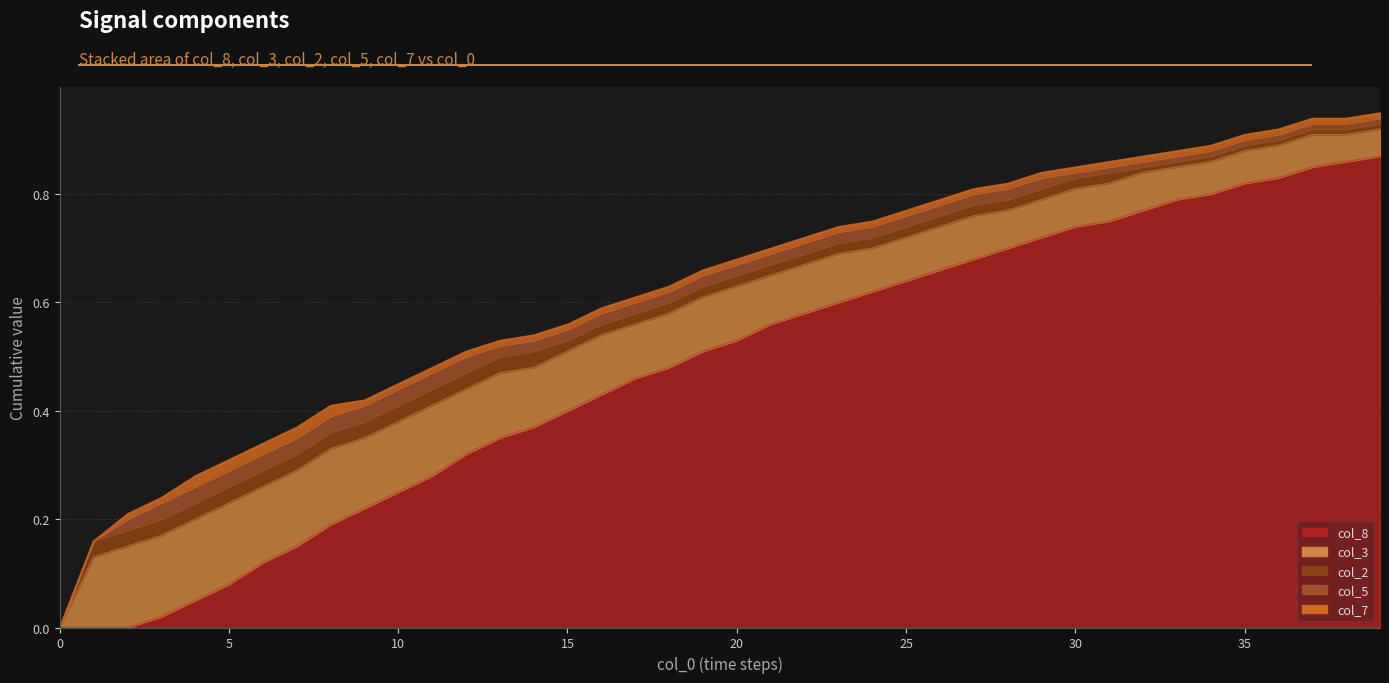

Reading left to right, transcribe all the data shown in this chart.

col_8: 0.0	0.0	0.0	0.0	0.1	0.1	0.1	0.1	0.2	0.2	0.2	0.3	0.3	0.3	0.4	0.4	0.4	0.5	0.5	0.5	0.5	0.6	0.6	0.6	0.6	0.6	0.7	0.7	0.7	0.7	0.7	0.8	0.8	0.8	0.8	0.8	0.8	0.8	0.9	0.9
col_3: 0.0	0.1	0.1	0.1	0.1	0.1	0.1	0.1	0.1	0.1	0.1	0.1	0.1	0.1	0.1	0.1	0.1	0.1	0.1	0.1	0.1	0.1	0.1	0.1	0.1	0.1	0.1	0.1	0.1	0.1	0.1	0.1	0.1	0.1	0.1	0.1	0.1	0.1	0.1	0.1
col_2: 0.0	0.0	0.0	0.0	0.0	0.0	0.0	0.0	0.0	0.0	0.0	0.0	0.0	0.0	0.0	0.0	0.0	0.0	0.0	0.0	0.0	0.0	0.0	0.0	0.0	0.0	0.0	0.0	0.0	0.0	0.0	0.0	0.0	0.0	0.0	0.0	0.0	0.0	0.0	0.0
col_5: 0.0	0.0	0.0	0.0	0.0	0.0	0.0	0.0	0.0	0.0	0.0	0.0	0.0	0.0	0.0	0.0	0.0	0.0	0.0	0.0	0.0	0.0	0.0	0.0	0.0	0.0	0.0	0.0	0.0	0.0	0.0	0.0	0.0	0.0	0.0	0.0	0.0	0.0	0.0	0.0
col_7: 0.0	0.0	0.0	0.0	0.0	0.0	0.0	0.0	0.0	0.0	0.0	0.0	0.0	0.0	0.0	0.0	0.0	0.0	0.0	0.0	0.0	0.0	0.0	0.0	0.0	0.0	0.0	0.0	0.0	0.0	0.0	0.0	0.0	0.0	0.0	0.0	0.0	0.0	0.0	0.0